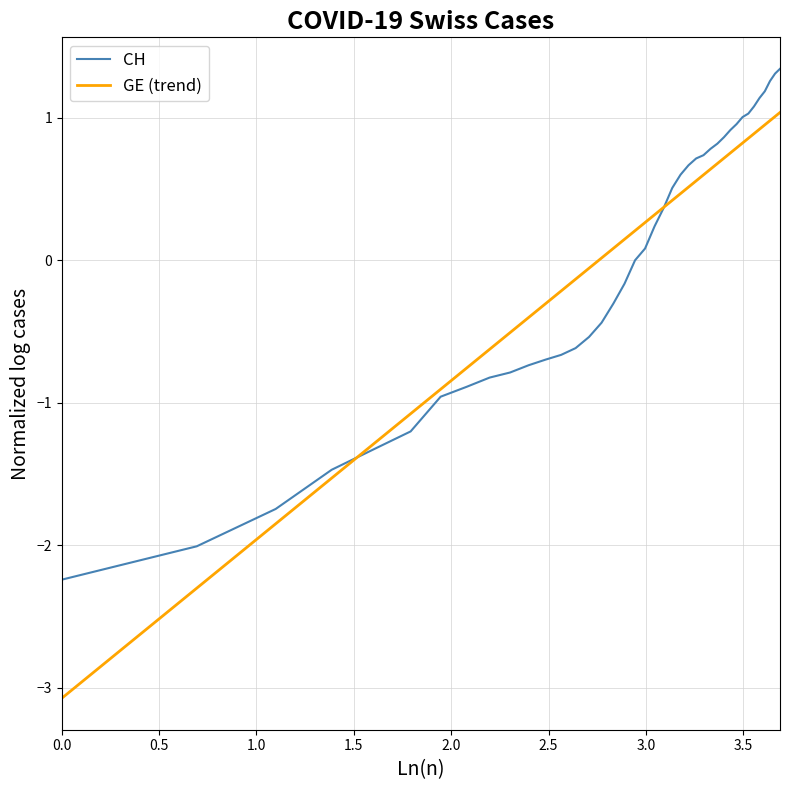

List the series in order of their peak value, lowest first.

GE (trend), CH